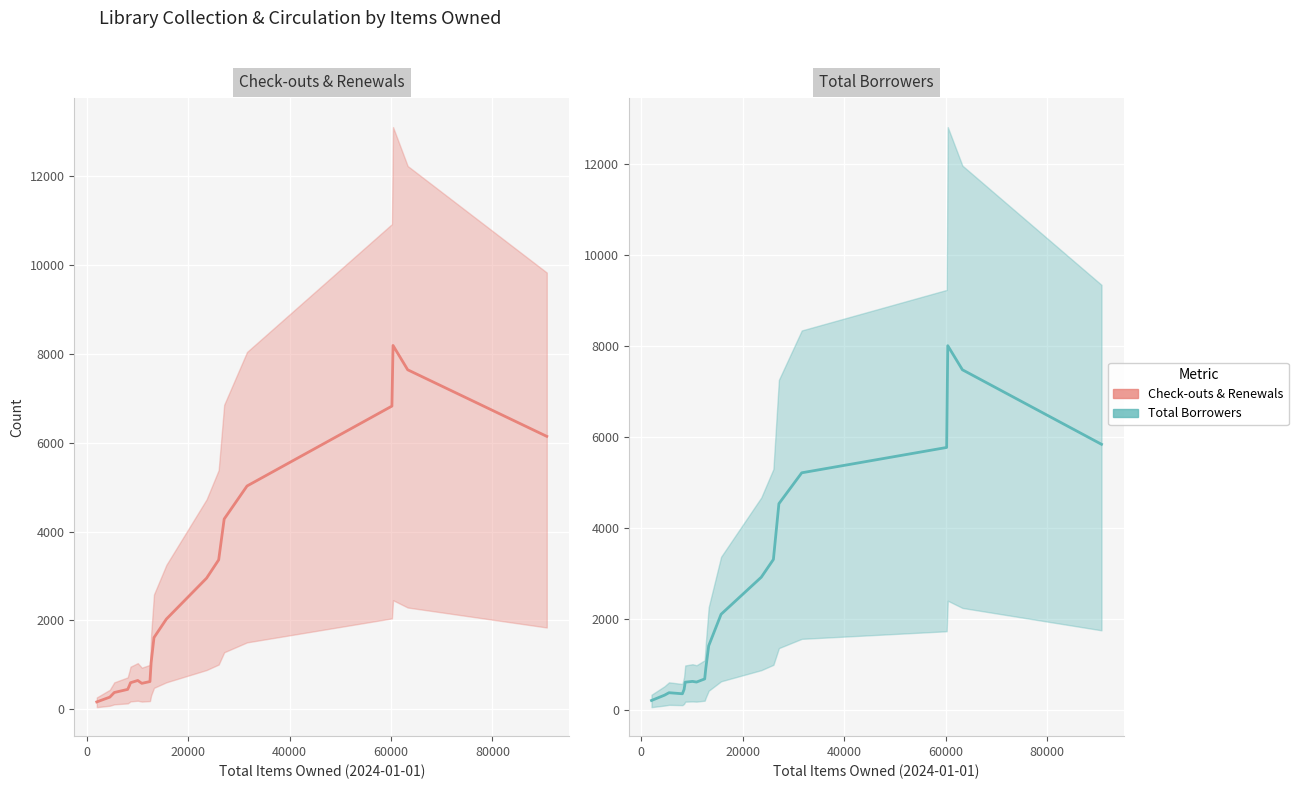

How many values in the Total Borrowers at end of month (mean) series exceed 1413?

9